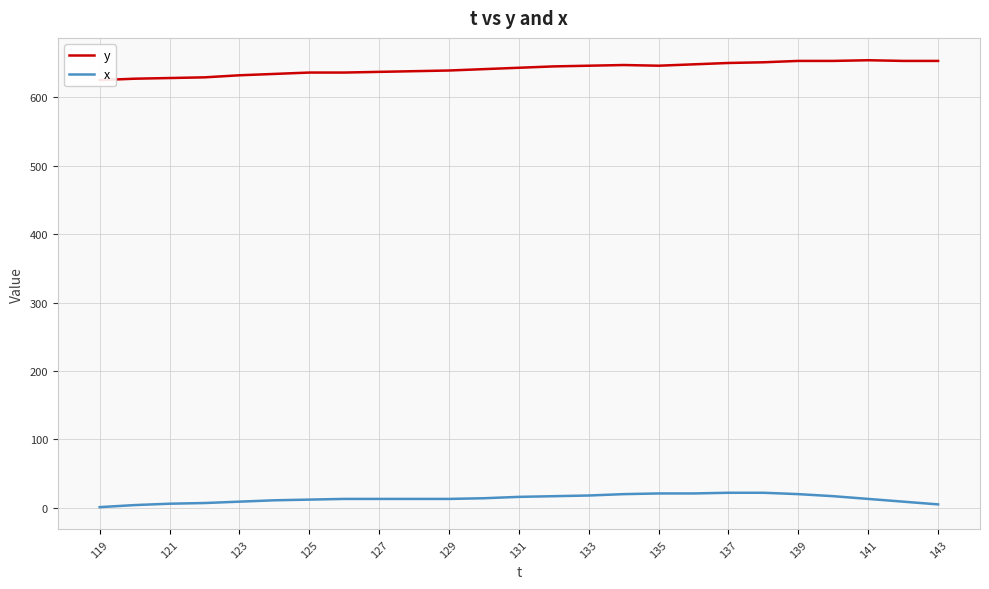

At how many categories does at least one series exceed 243?

25